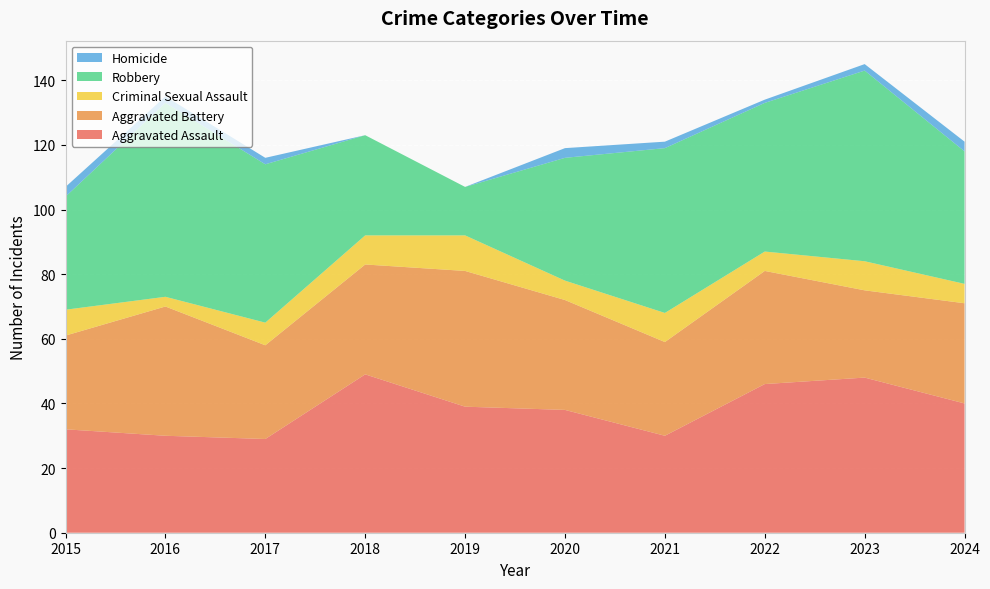

Reading left to right, list all the values displayed in this chart.

Aggravated Assault: 32	30	29	49	39	38	30	46	48	40
Aggravated Battery: 29	40	29	34	42	34	29	35	27	31
Criminal Sexual Assault: 8	3	7	9	11	6	9	6	9	6
Robbery: 35	60	49	31	15	38	51	46	59	41
Homicide: 3	2	2	0	0	3	2	1	2	3